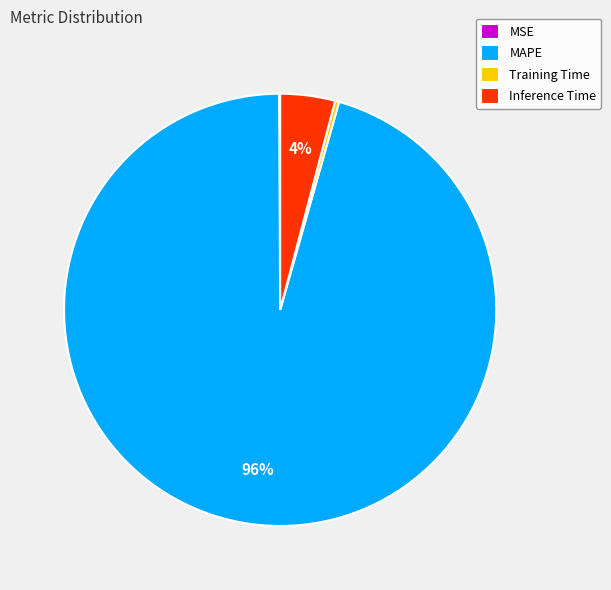

Does Training Time represent more than half of the total?

No